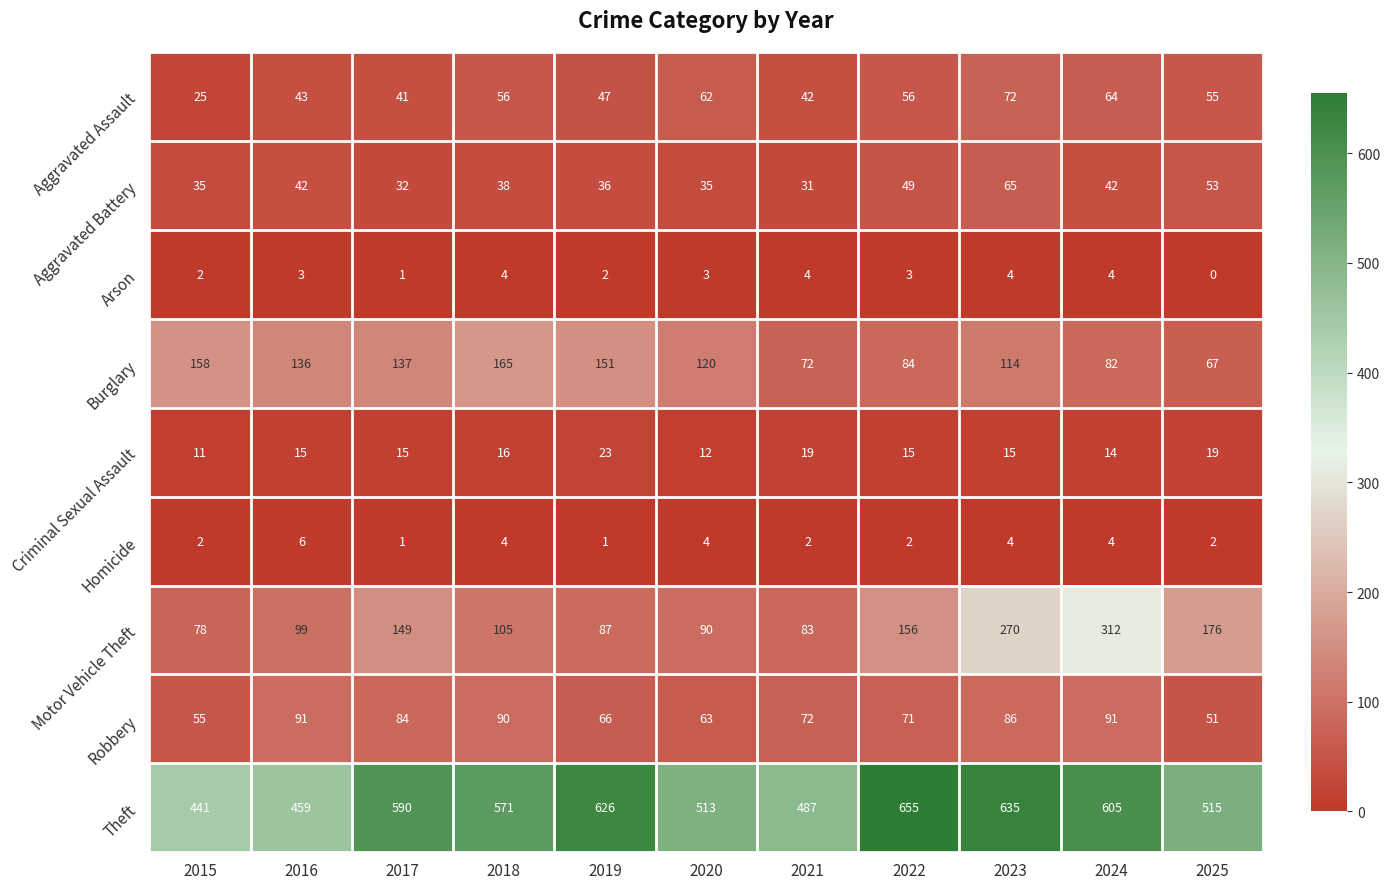

List the series in order of their peak value, lowest first.

Arson, Homicide, Criminal Sexual Assault, Aggravated Battery, Aggravated Assault, Robbery, Burglary, Motor Vehicle Theft, Theft